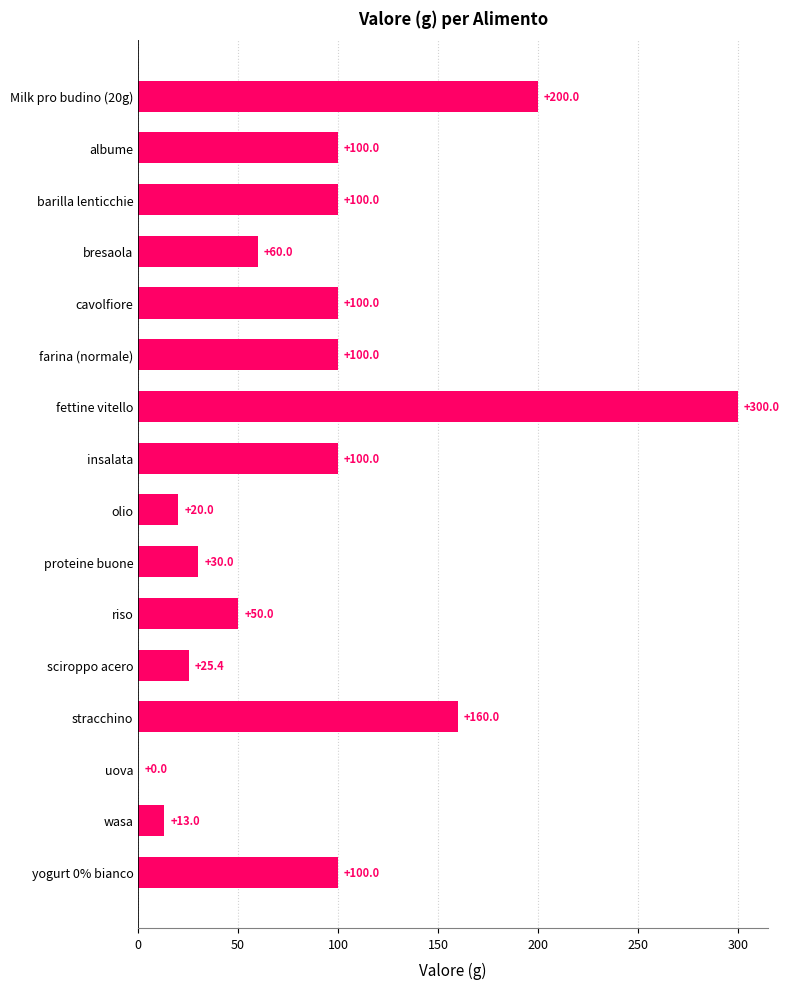

Between proteine buone and uova, which is larger?

proteine buone